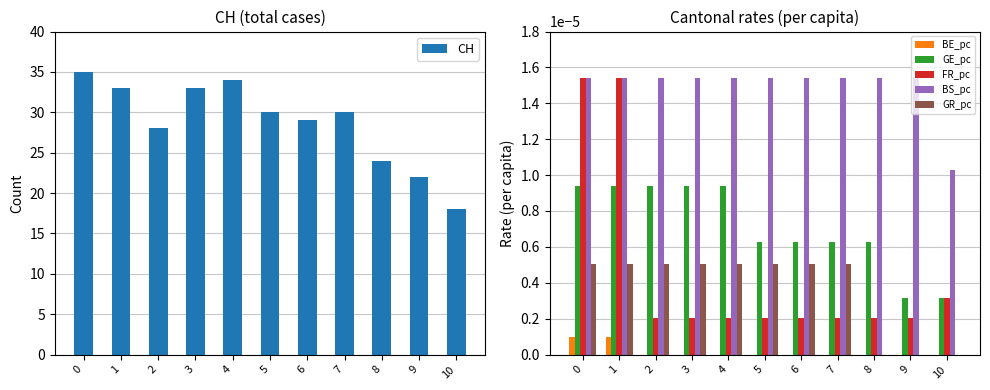

Reading left to right, what are all the values shown in this chart?

CH: 35.0	33.0	28.0	33.0	34.0	30.0	29.0	30.0	24.0	22.0	18.0
BE_pc: 0.0	0.0	0.0	0.0	0.0	0.0	0.0	0.0	0.0	0.0	0.0
GE_pc: 0.0	0.0	0.0	0.0	0.0	0.0	0.0	0.0	0.0	0.0	0.0
FR_pc: 0.0	0.0	0.0	0.0	0.0	0.0	0.0	0.0	0.0	0.0	0.0
BS_pc: 0.0	0.0	0.0	0.0	0.0	0.0	0.0	0.0	0.0	0.0	0.0
GR_pc: 0.0	0.0	0.0	0.0	0.0	0.0	0.0	0.0	0.0	0.0	0.0